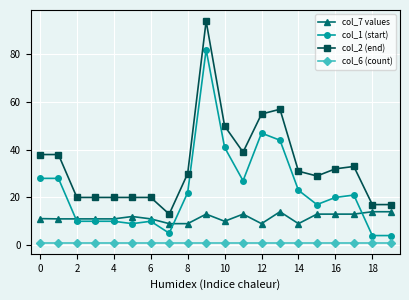

Count the number of data series in this chart.

4